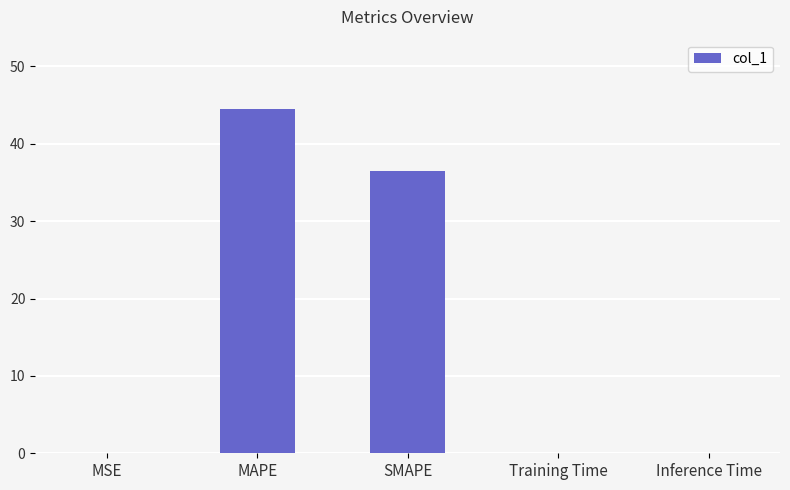

What is the sum of the values at MAPE and Inference Time?

44.6